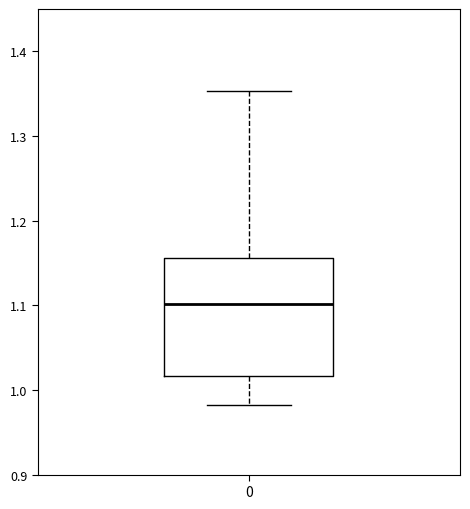

Where does the median line of the box at x = 0 sit on the y-axis? The values are not printed on the chart, so give them approximately, as read against the axis.

1.10